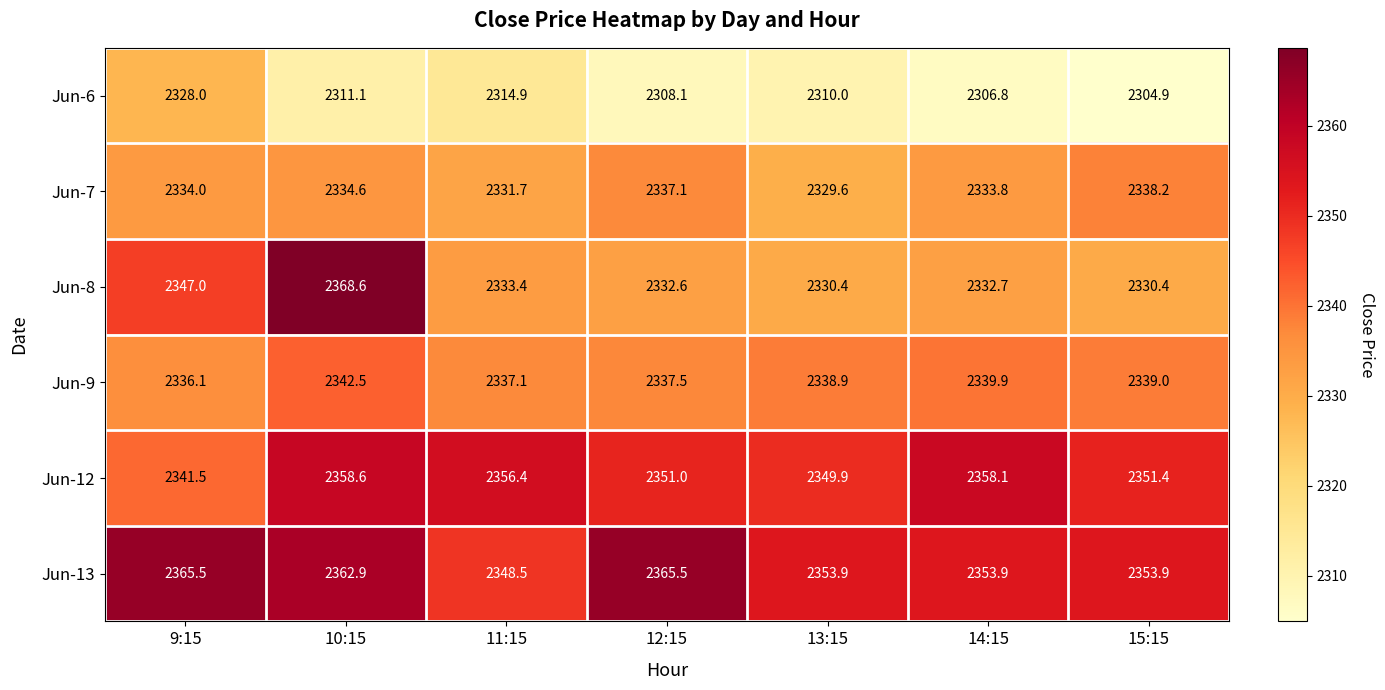

Between 9:15 and 10:15, which series saw the biggest shift?

Jun-8